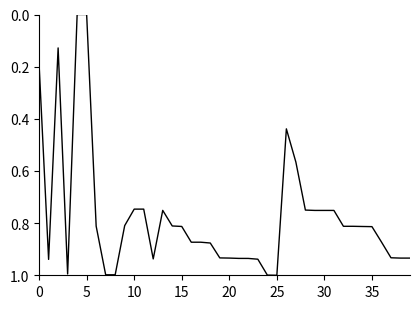

Does the chart display data point markers on the line(s)?

No